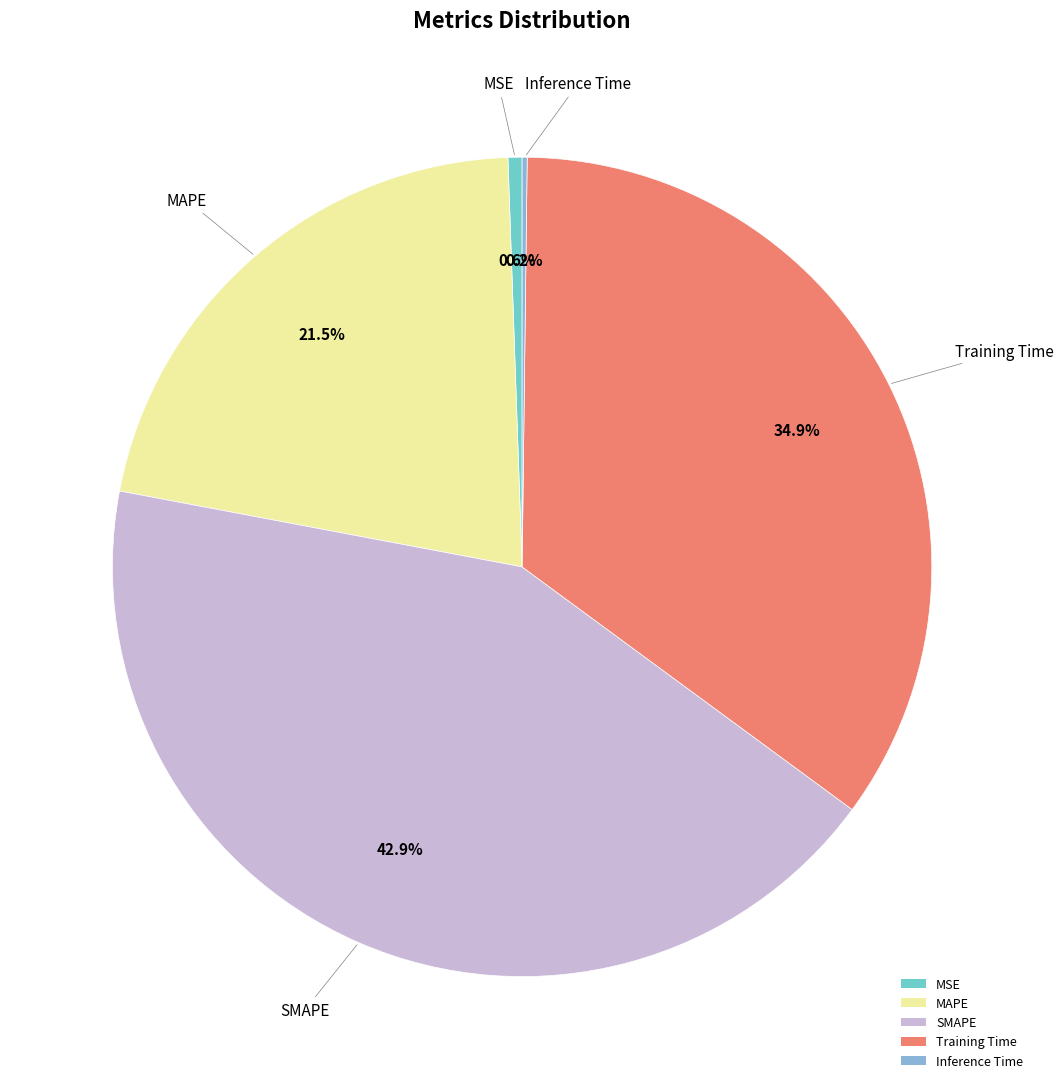

Between MSE and Training Time, which is larger?

Training Time